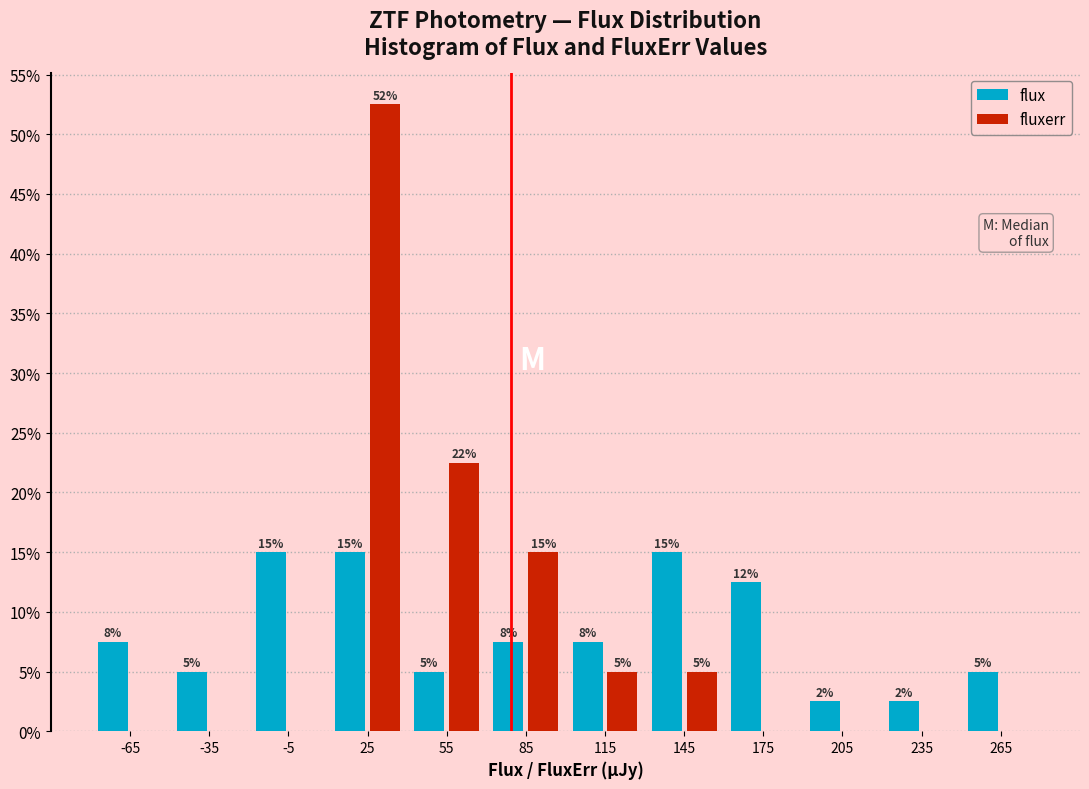

In the fluxerr series, which range on the x-axis has the tallest bar?

10 to 40